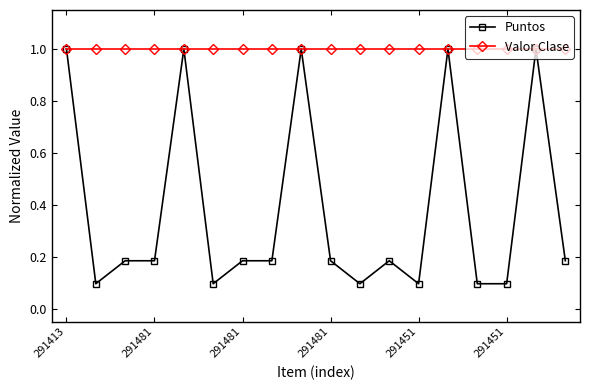

How many lines are shown in the chart?

2